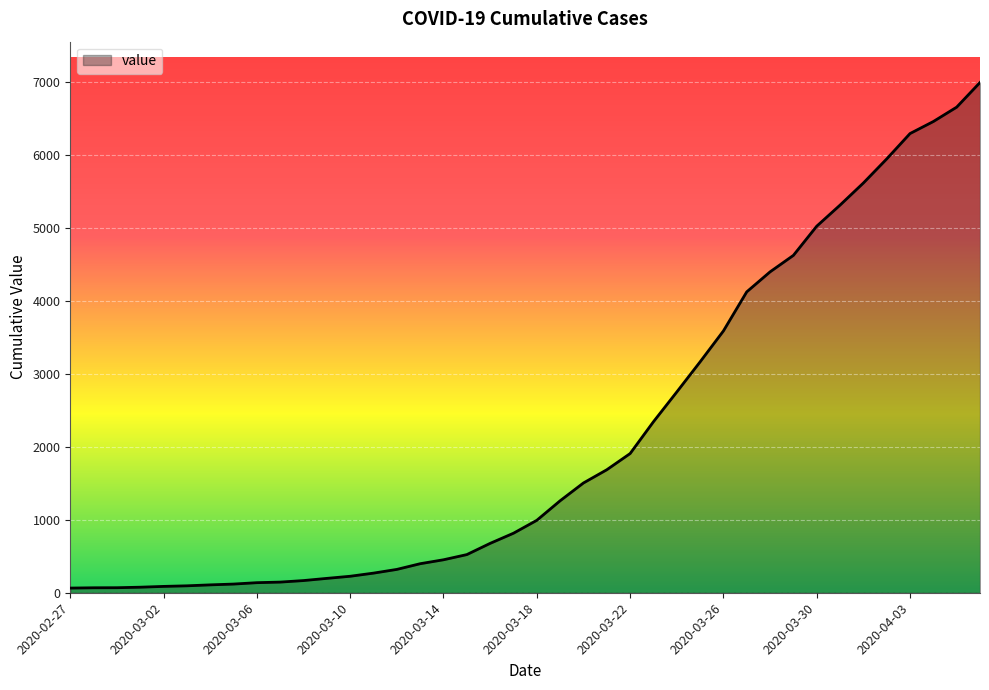

What is the maximum value shown in the chart?

6995